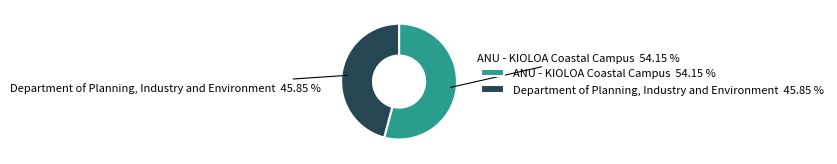

To the nearest percent, what portion does ANU - KIOLOA Coastal Campus represent?

54%